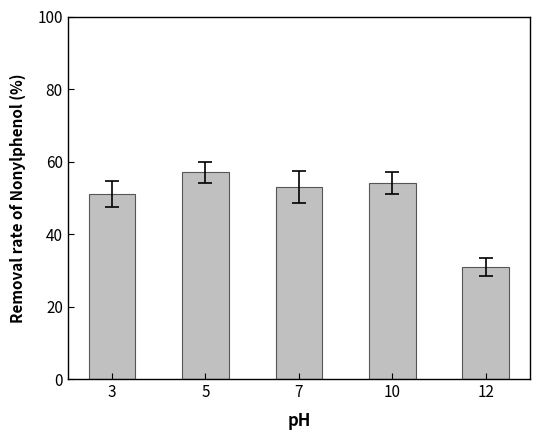

Does the chart contain any negative values?

No